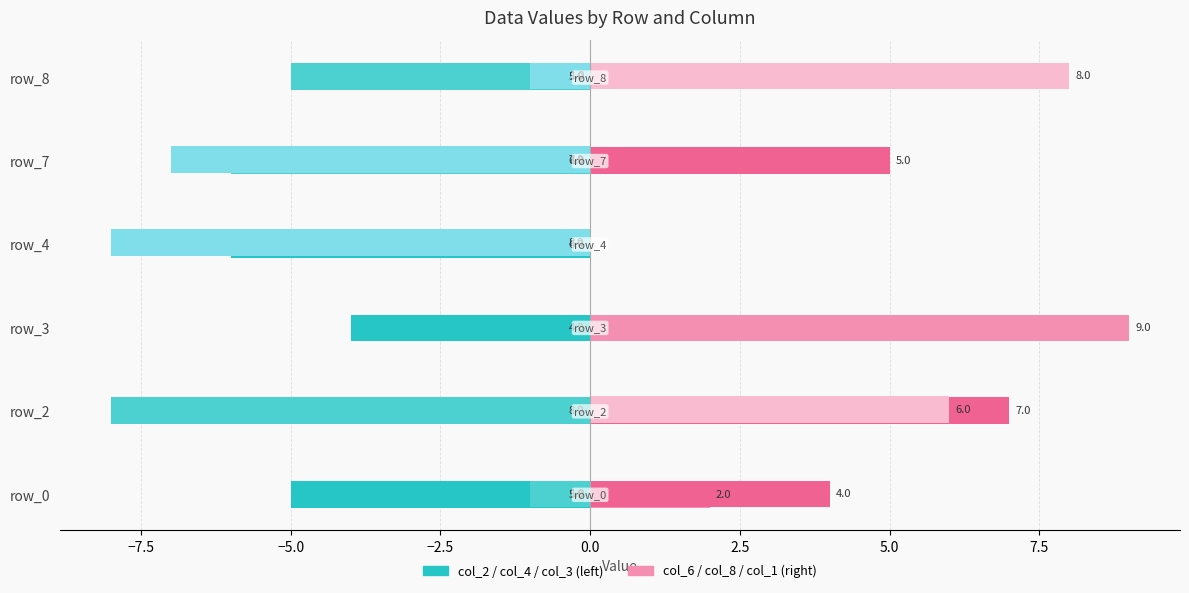

What is the greatest value displayed?

9